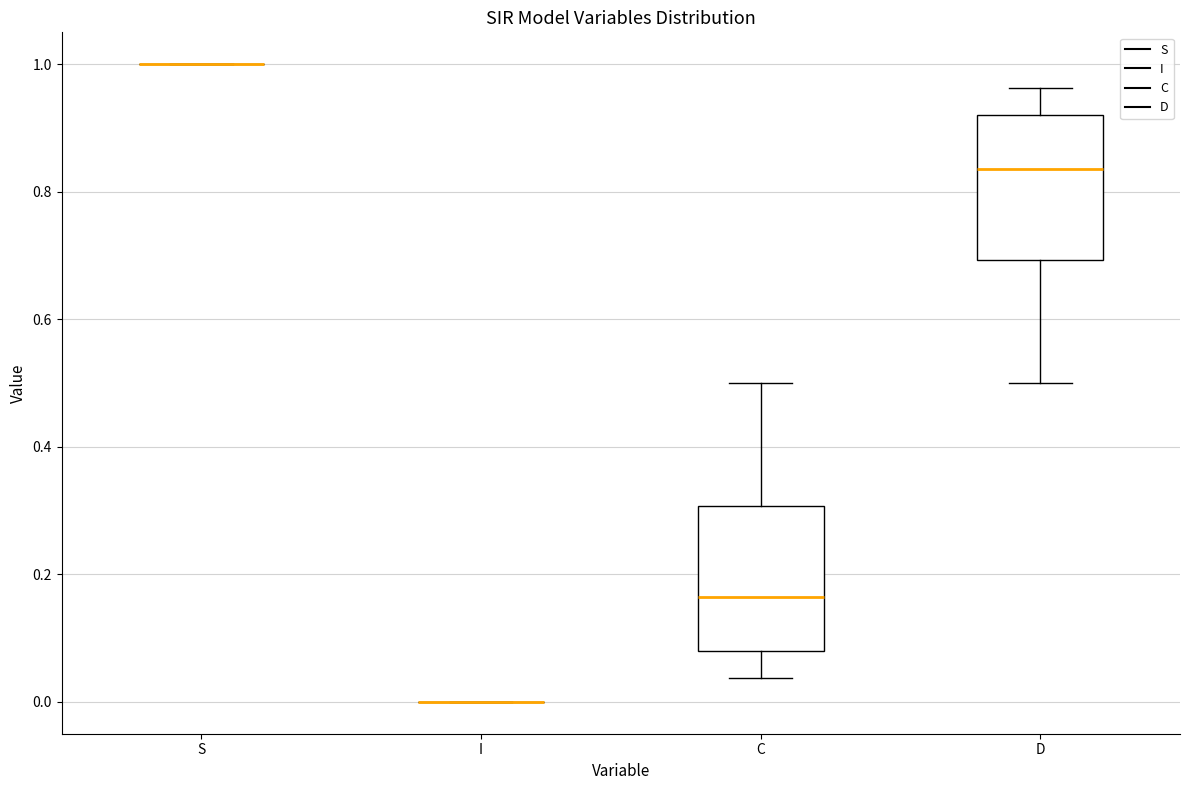

Reading left to right, read every box against the y-axis: the position of its median line, the range the box covers, and the ends of its whiskers. The values are not printed on the chart, so give them approximately, as read against the axis.

S: box collapsed to a line at 1.00, whiskers 1.00 to 1.00
I: box collapsed to a line at 0.00, whiskers 0.00 to 0.00
C: median 0.16, box 0.08 to 0.30, whiskers 0.04 to 0.50
D: median 0.84, box 0.70 to 0.92, whiskers 0.50 to 0.96